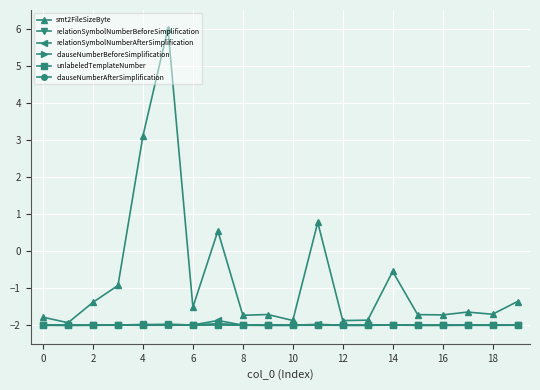

What is the maximum value for relationSymbolNumberAfterSimplification?

-1.9